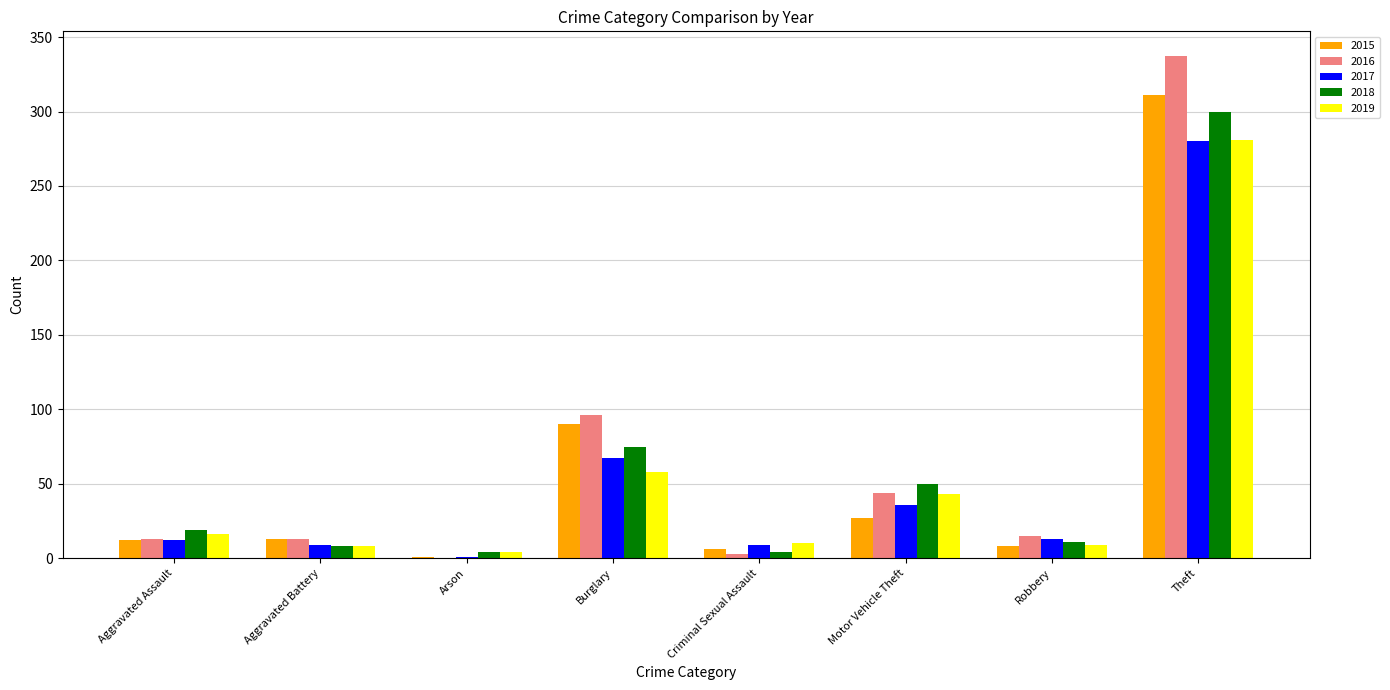

Which series changed the most between Robbery and Theft?

2016